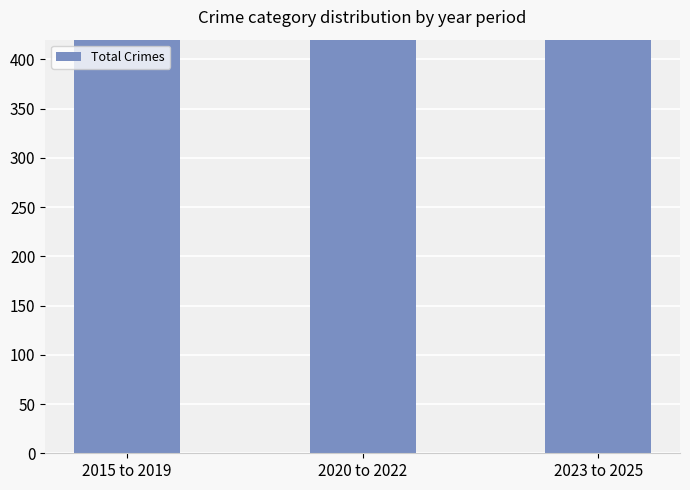

Read the value at 2020 to 2022, to the nearest 10.

580